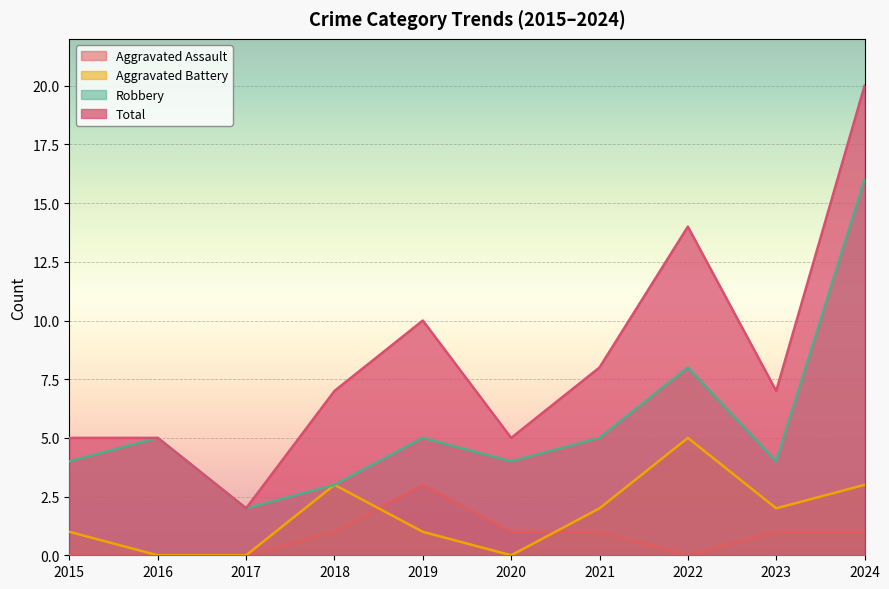

How many interior local valleys does the Aggravated Assault series have?

1